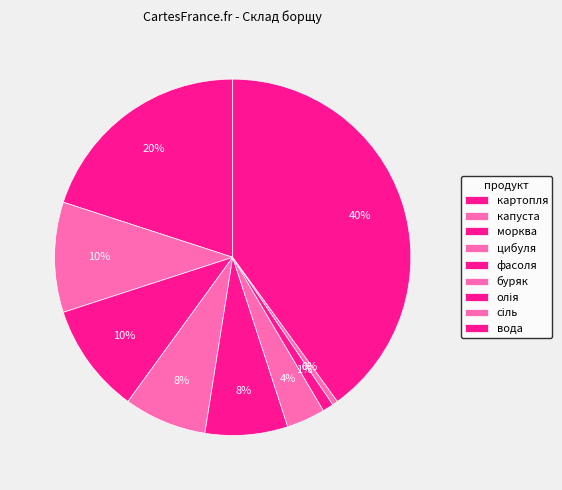

Which slice is the smallest?

сіль